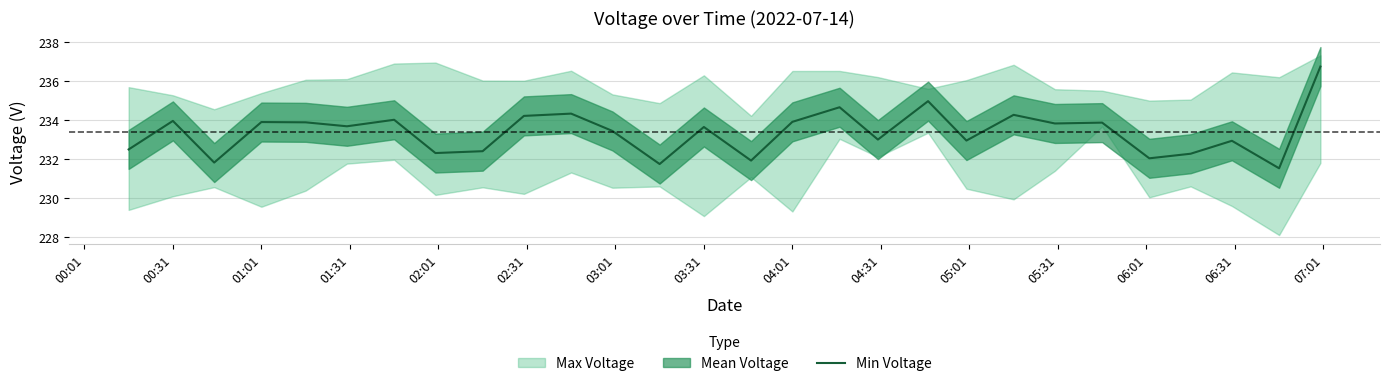

True or false: Min Voltage has a value of 136.2 at 00:31.

False